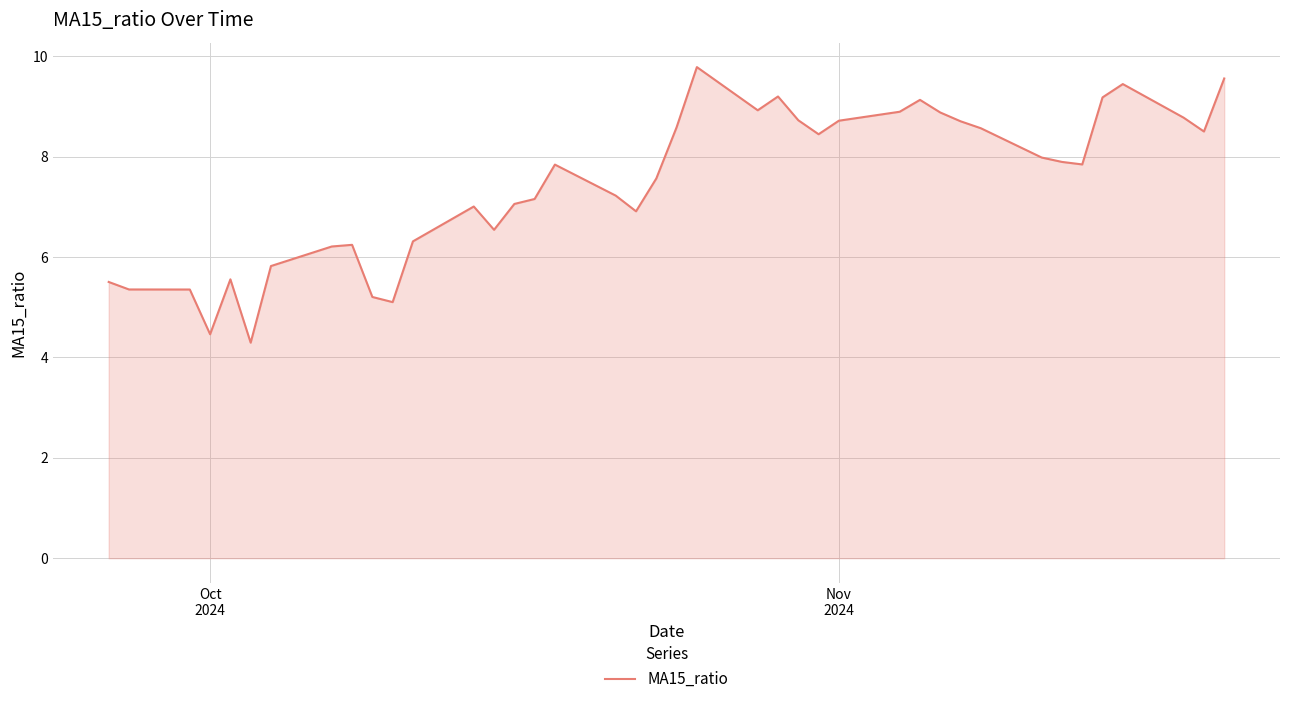

Count the number of categories in the chart.

40